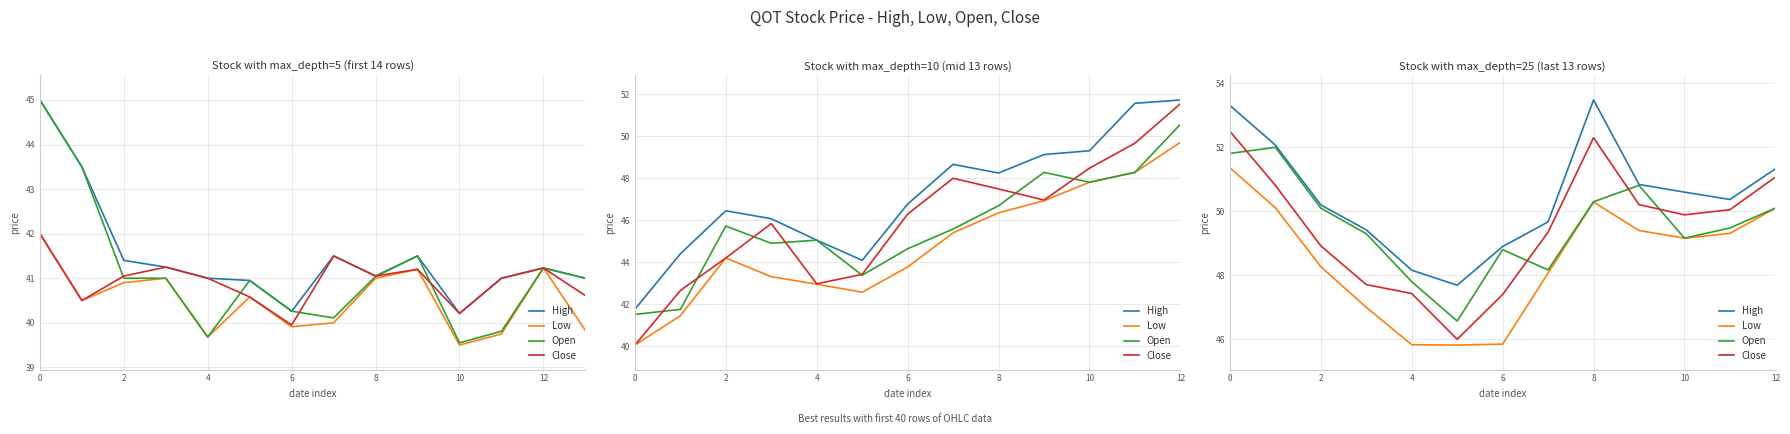

What is the average value of the High series?

50.5